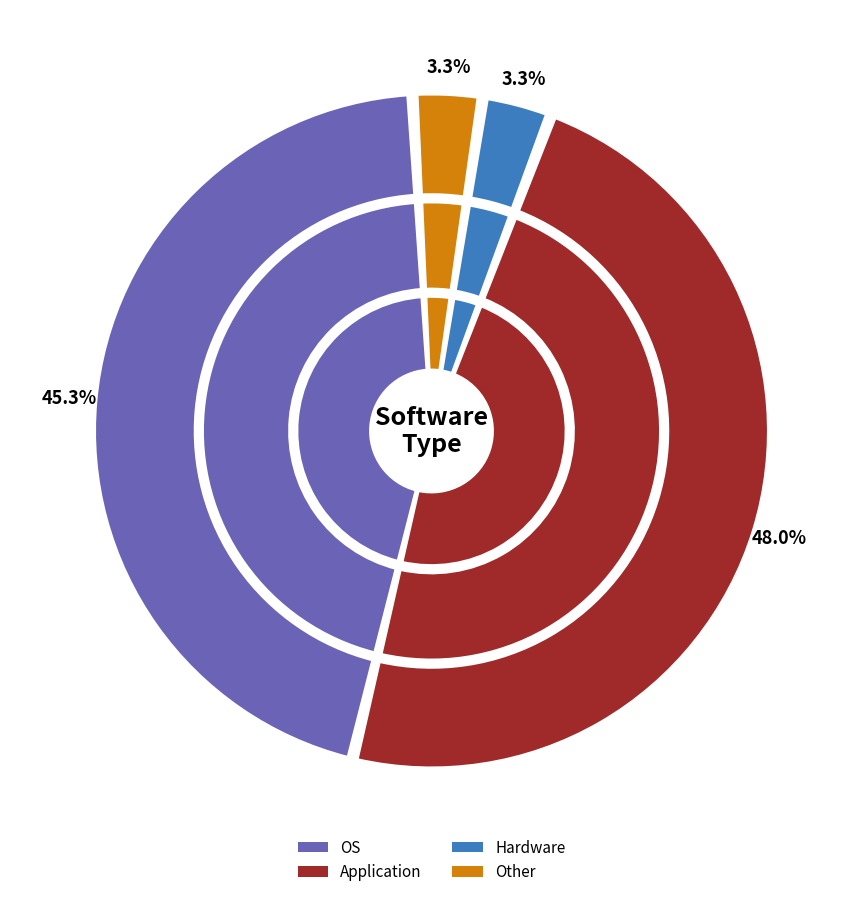

Is there a majority slice in this chart?

No